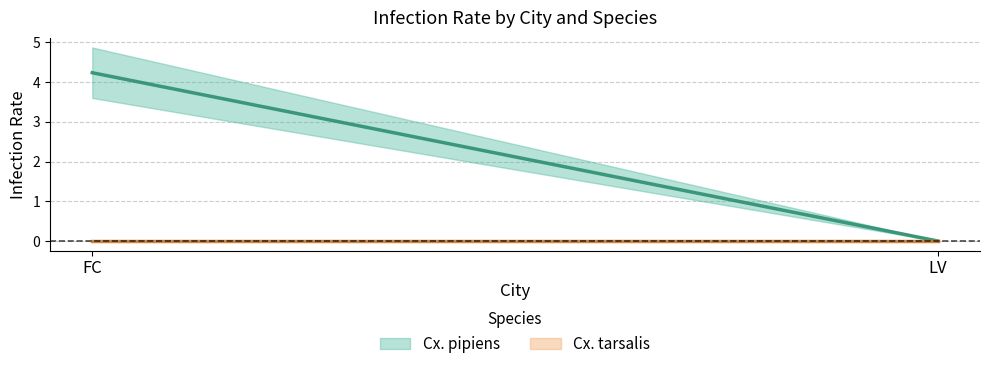

Reading left to right, extract all data points from this chart.

Cx. pipiens: FC=4.2	LV=0.0
Cx. tarsalis: FC=0.0	LV=0.0